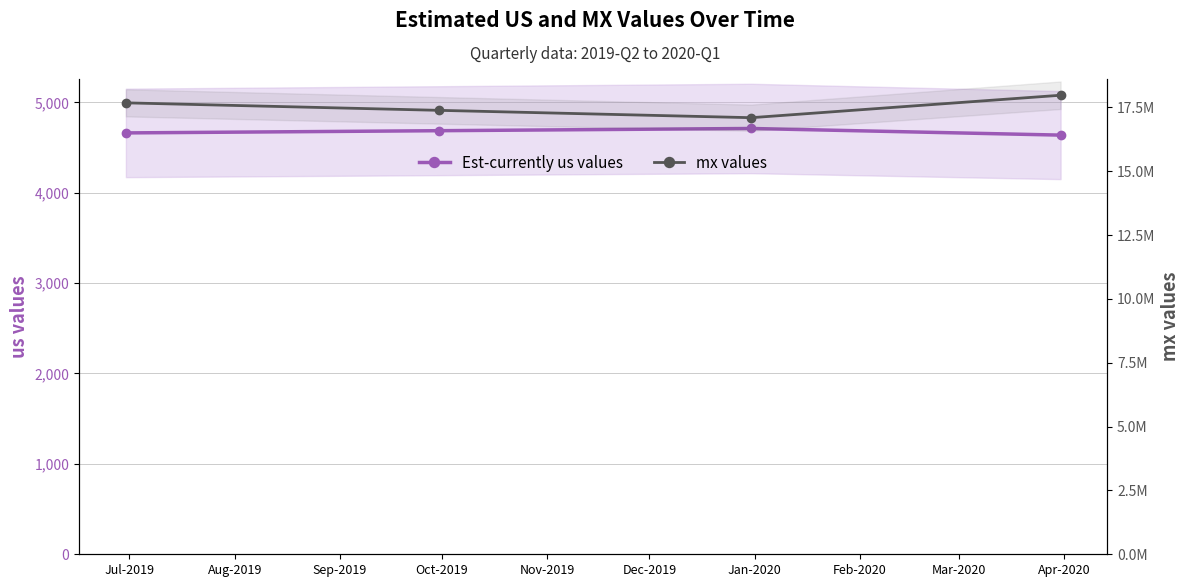

What is the difference between the highest and lowest values at Jul-2019?

17674981.6